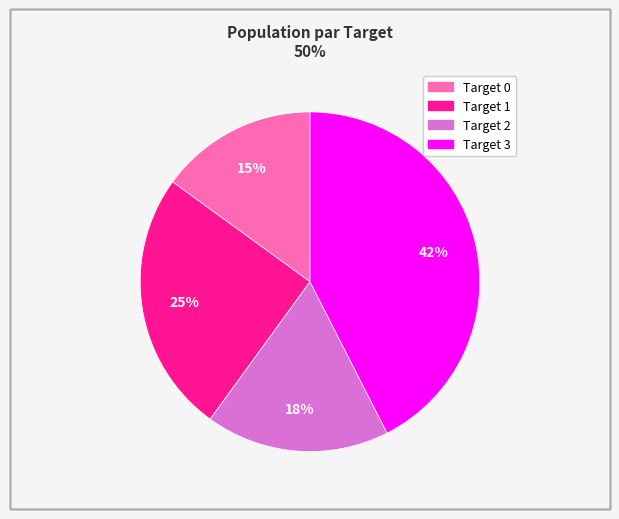

Is there any slice that represents more than half of the pie?

No